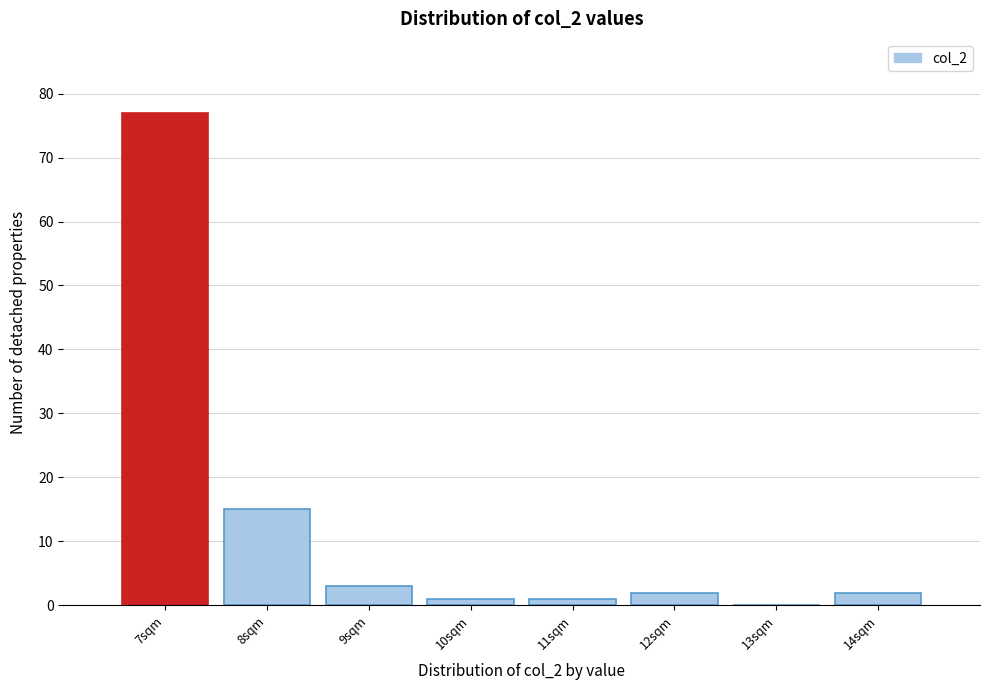

Reading left to right, transcribe all the data shown in this chart.

7sqm=77	8sqm=15	9sqm=3	10sqm=1	11sqm=1	12sqm=2	13sqm=0	14sqm=2